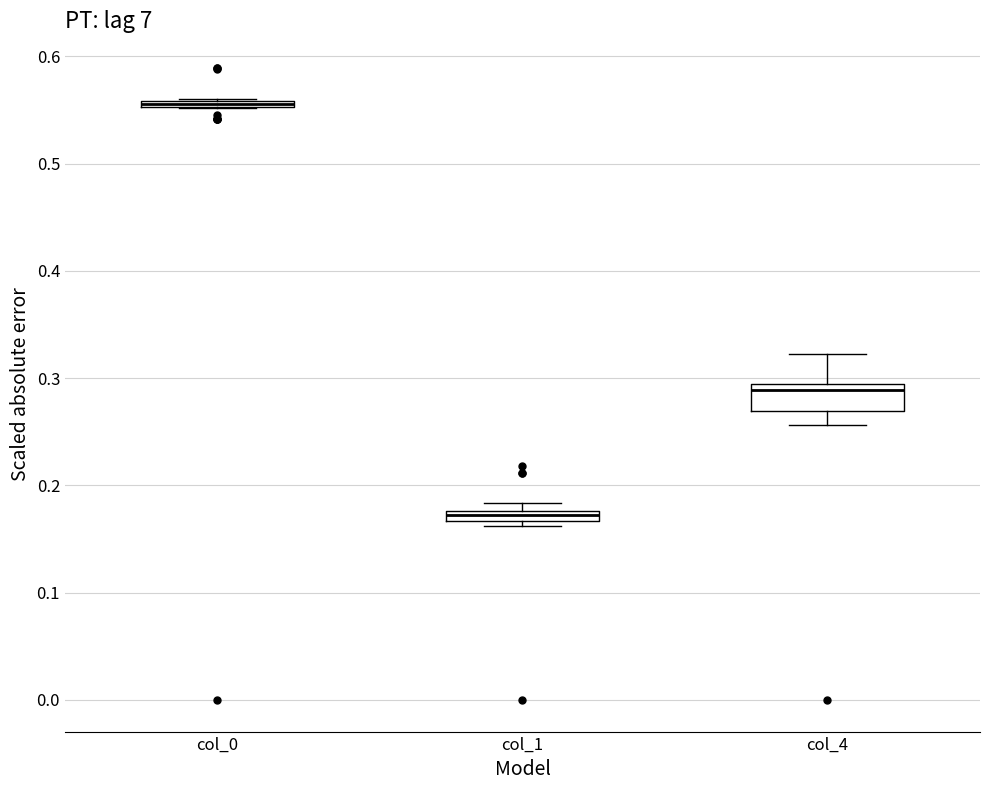

Where does the lower whisker of the box for col_4 end on the y-axis? The values are not printed on the chart, so give them approximately, as read against the axis.

0.26